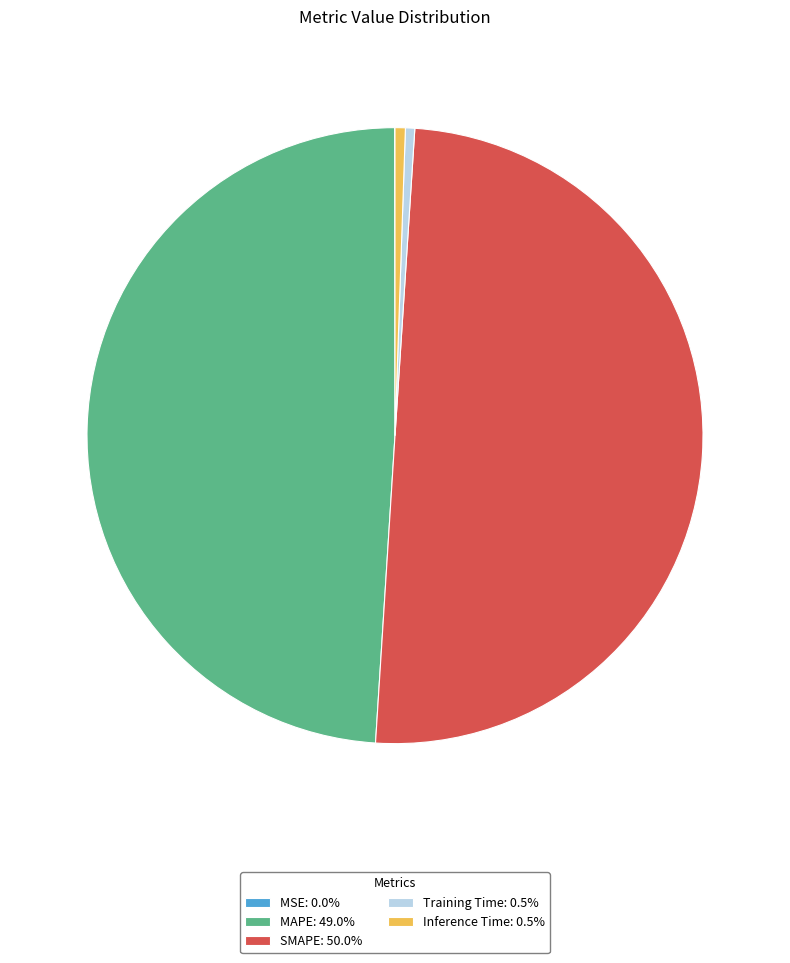

True or false: SMAPE accounts for 50% of the total.

True